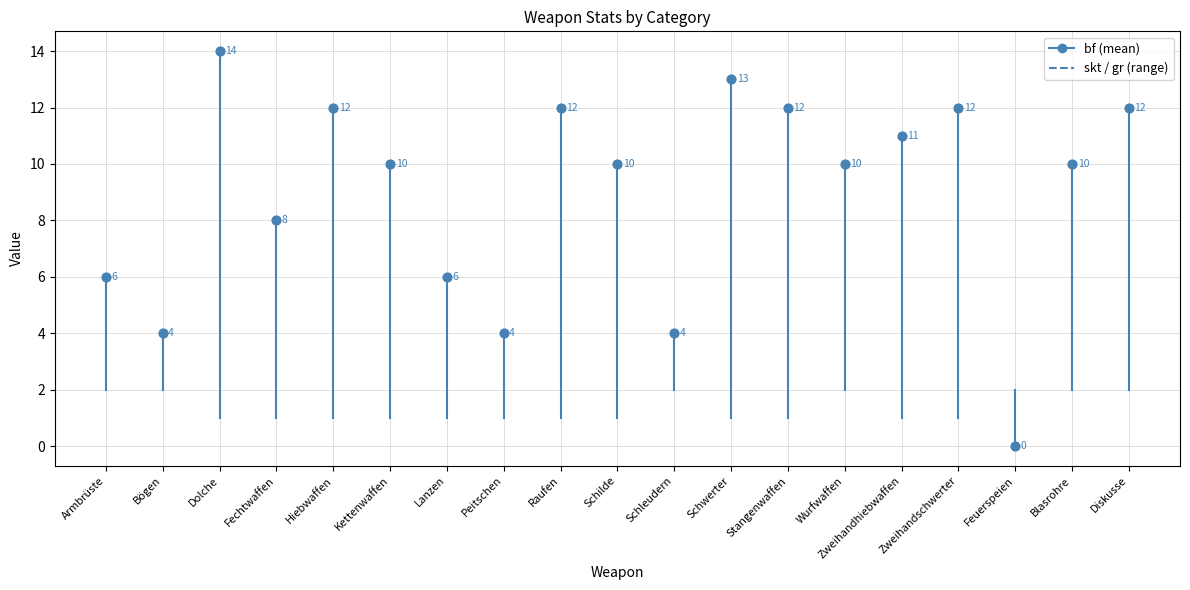

Which series has the largest Y range (max minus min)?

bf